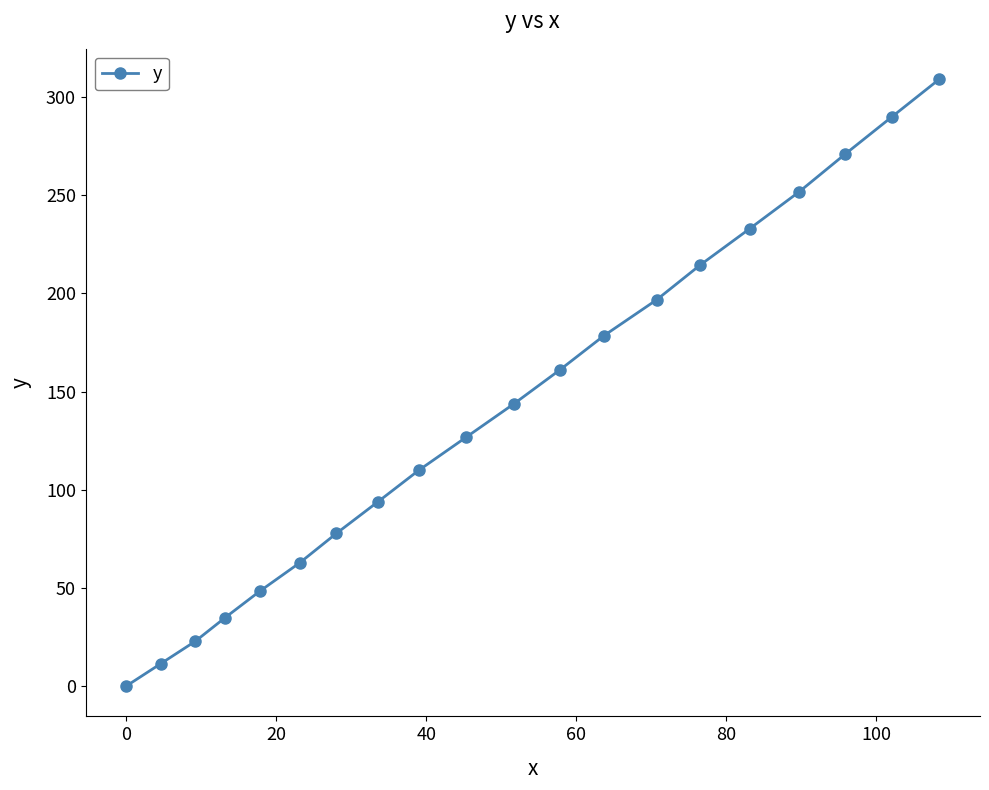

How many values are above zero?

19